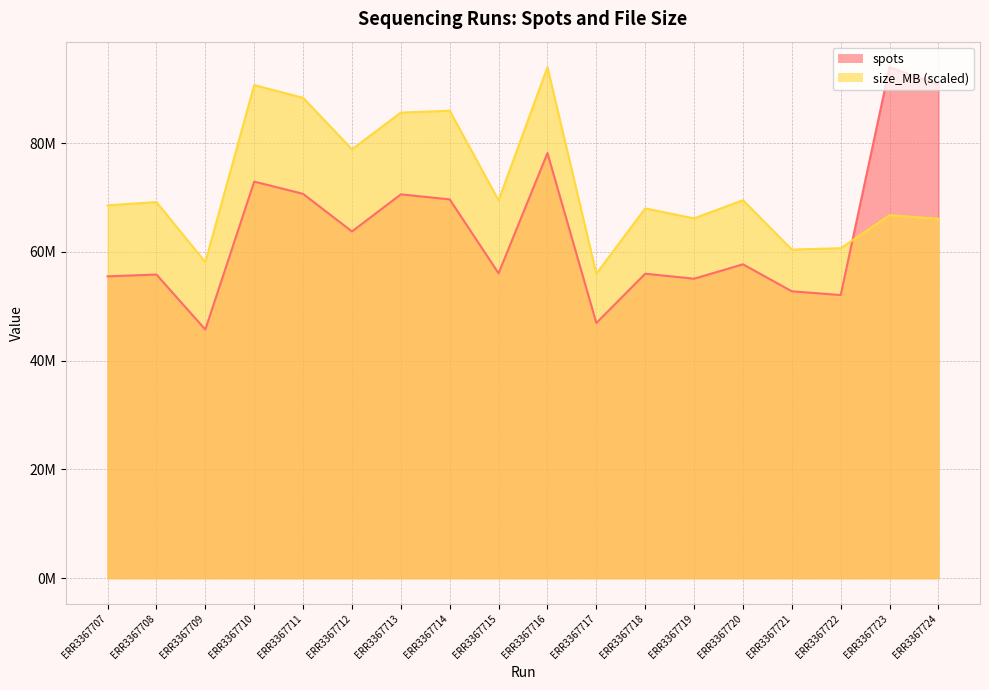

Where do size_MB and spots first cross each other?

ERR3367722 and ERR3367723